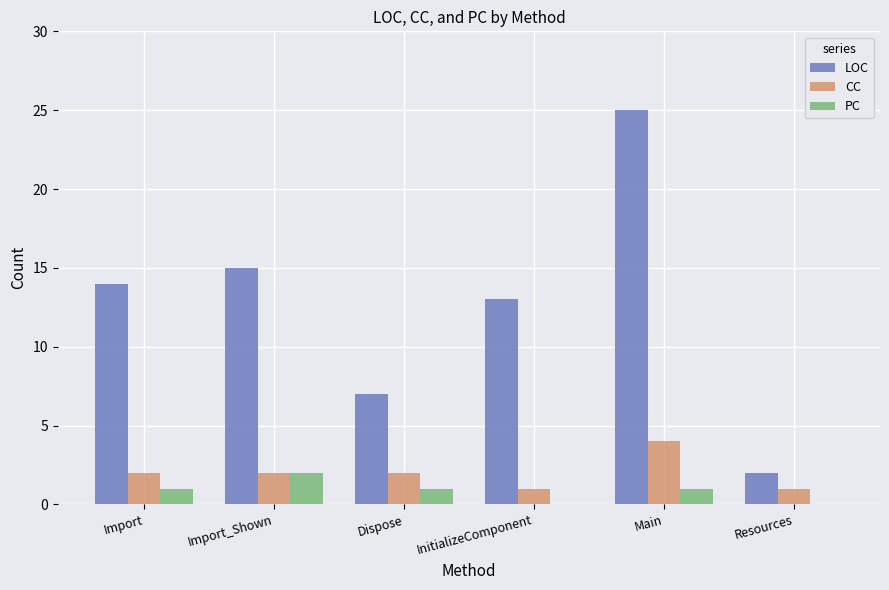

The CC series shows 1 at Dispose. True or false?

False